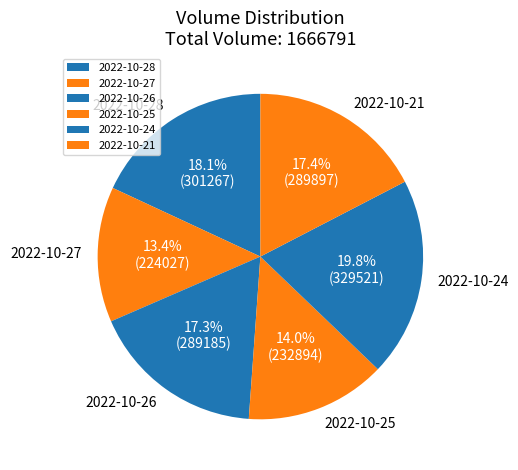

The 2022-10-26 slice represents 12% of the pie. True or false?

False